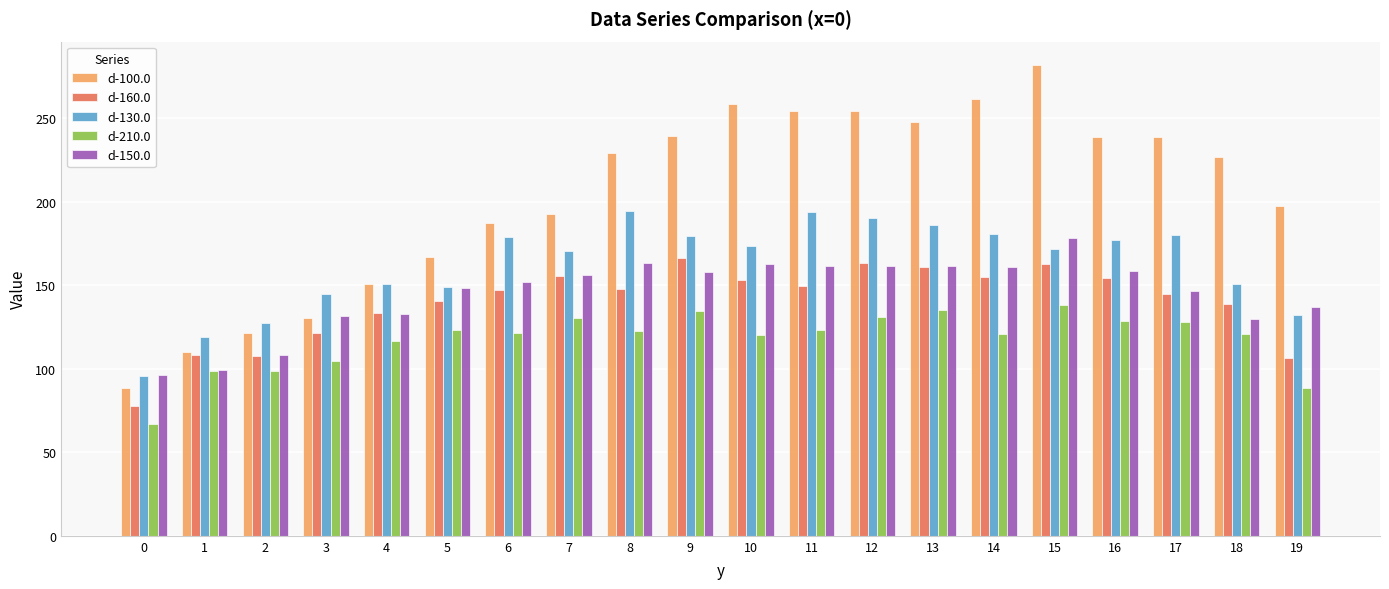

Count the number of categories in the chart.

20